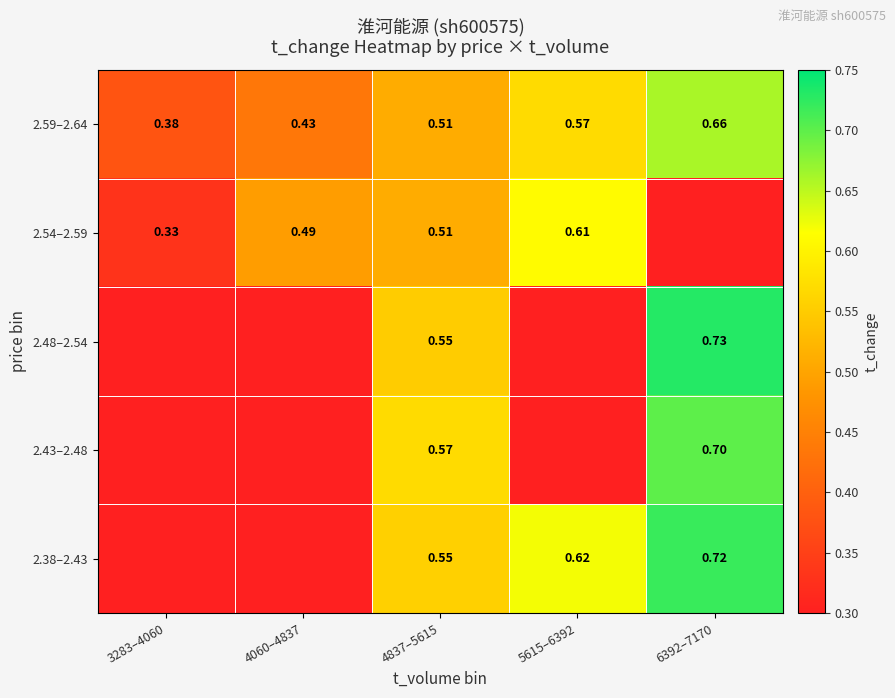

Is the value of 2.54–2.59 at 3283–4060 greater than the value of 2.59–2.64 at 4837–5615?

No